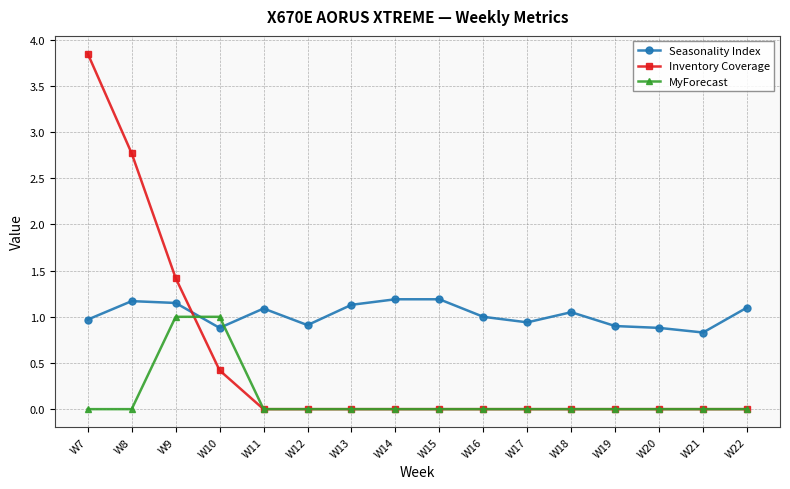

True or false: MyForecast and Seasonality Index cross at least once.

True